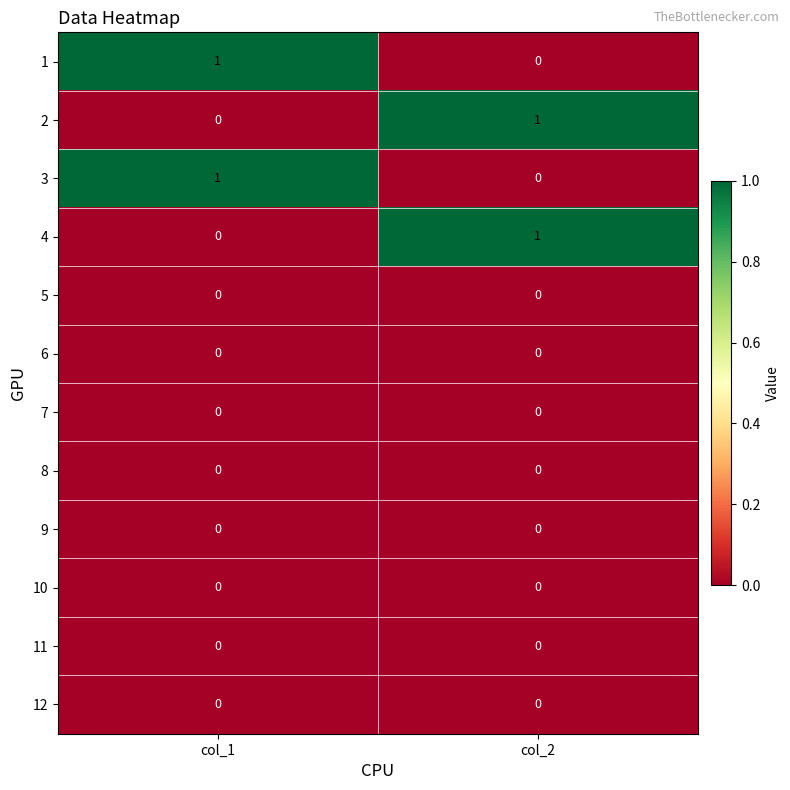

What is the total value across all series at col_1?

2